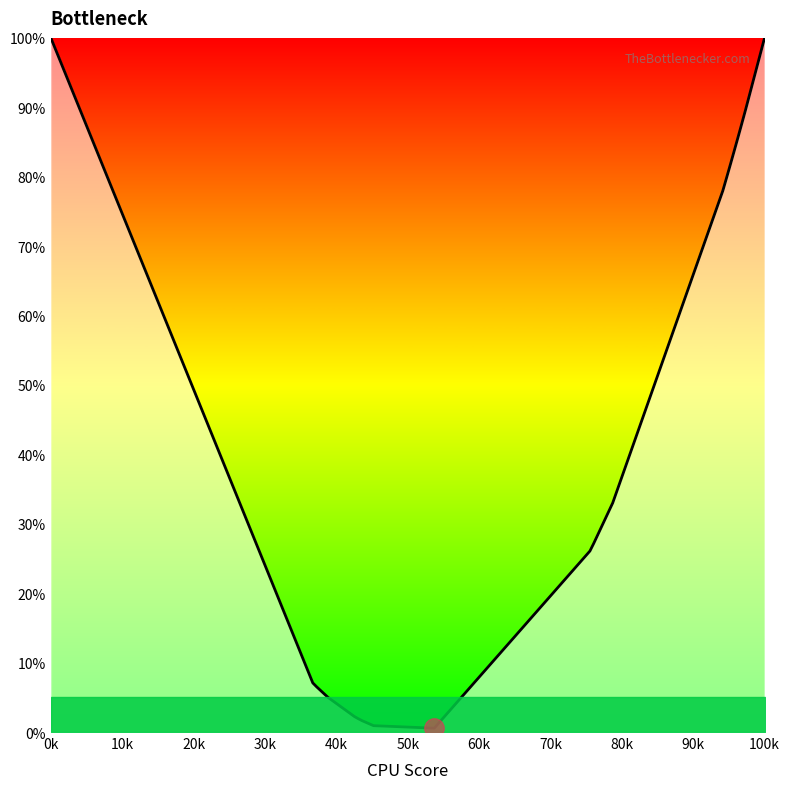

What is the difference between the maximum and minimum values?

99.4